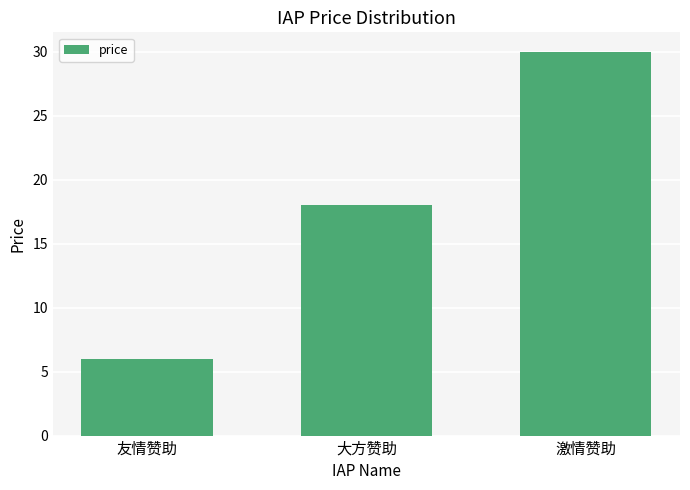

The value at 友情赞助 is 9. True or false?

False